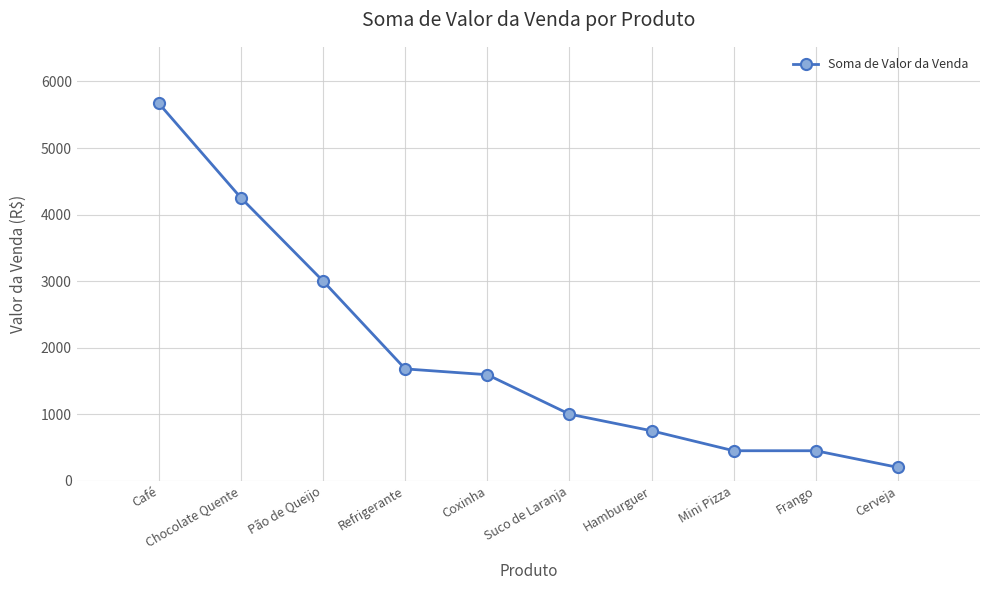

Is it true that the value at Mini Pizza is 450.0?

True